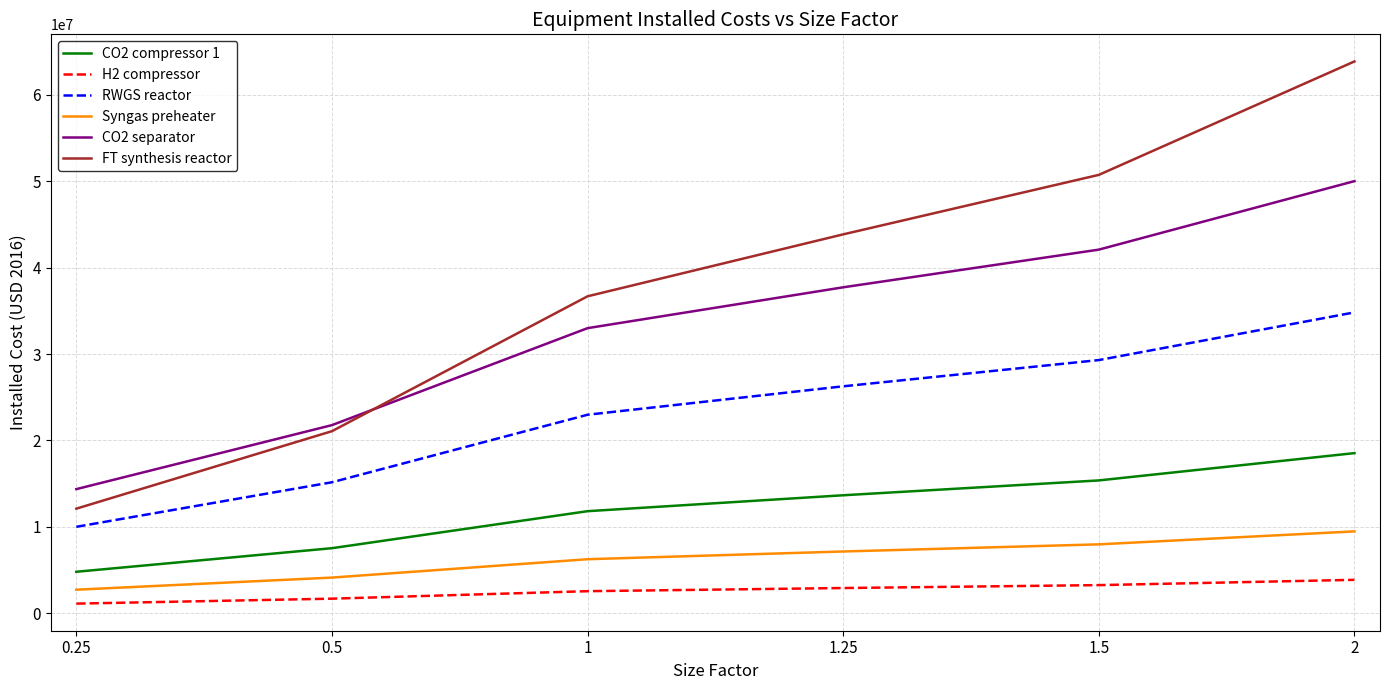

What is the average value of the Syngas preheater series?

6278854.5